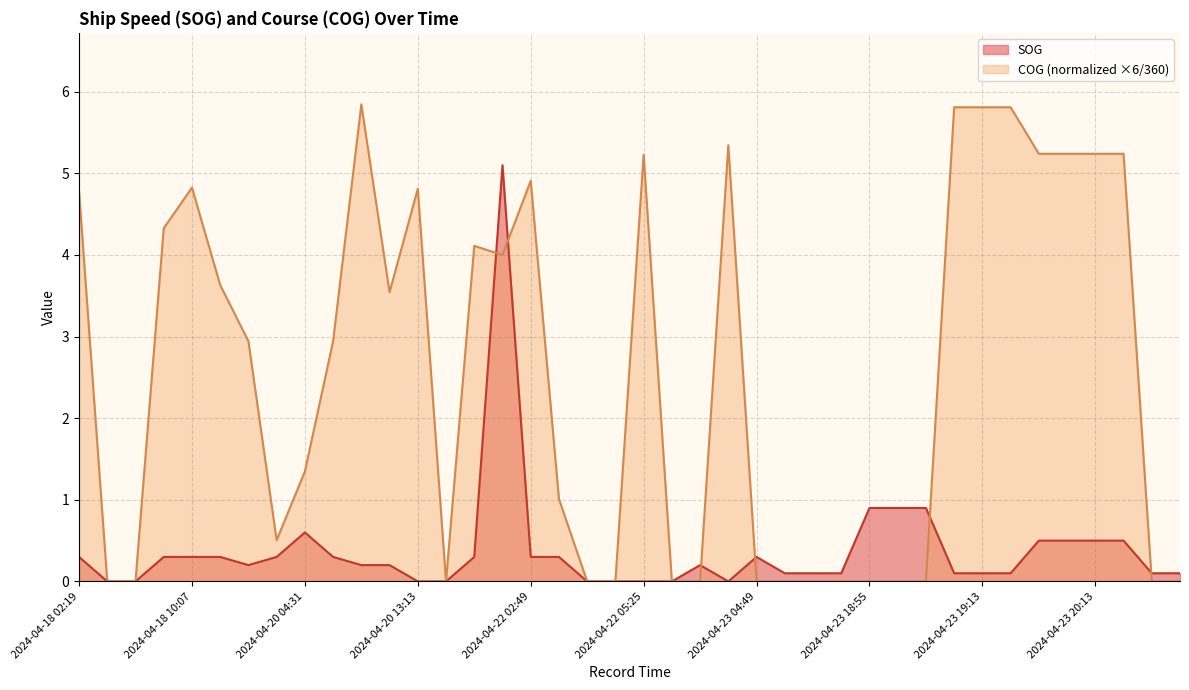

Which series has the largest total across all categories?

COG (normalized ×6/360)